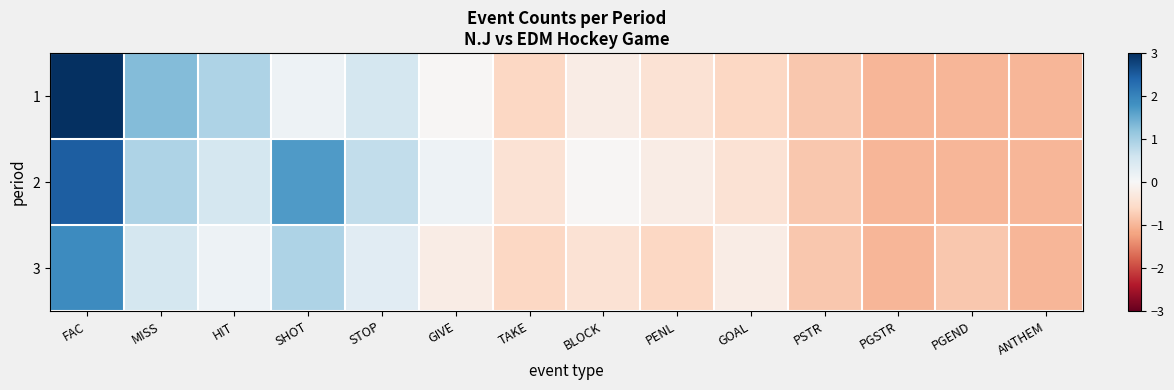

At which category is the sum across all series the highest?

FAC